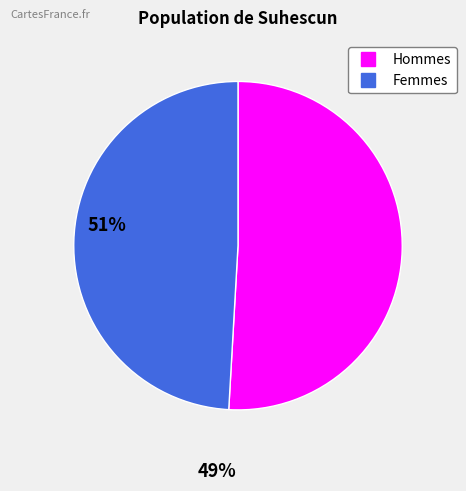

Does any single category account for the majority?

Yes